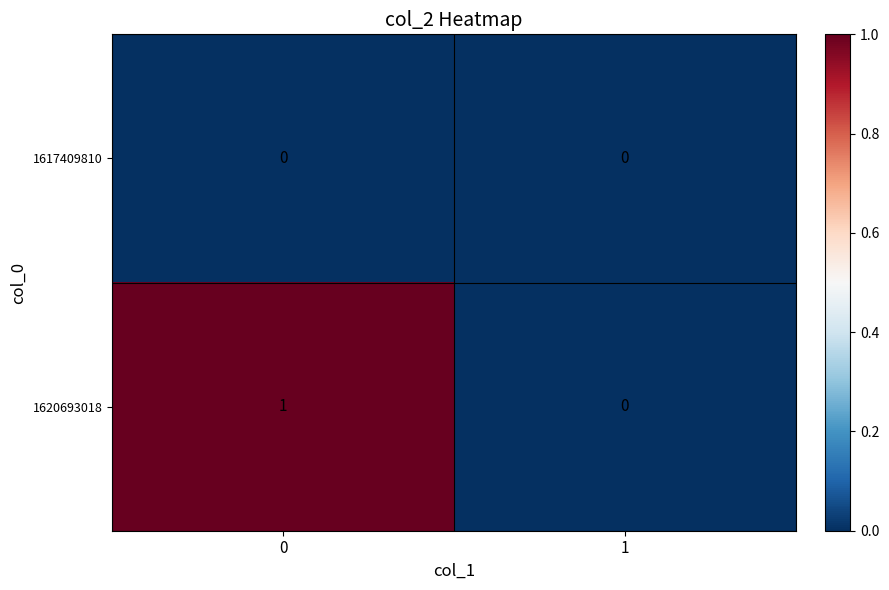

Which series has the largest total across all categories?

1620693018